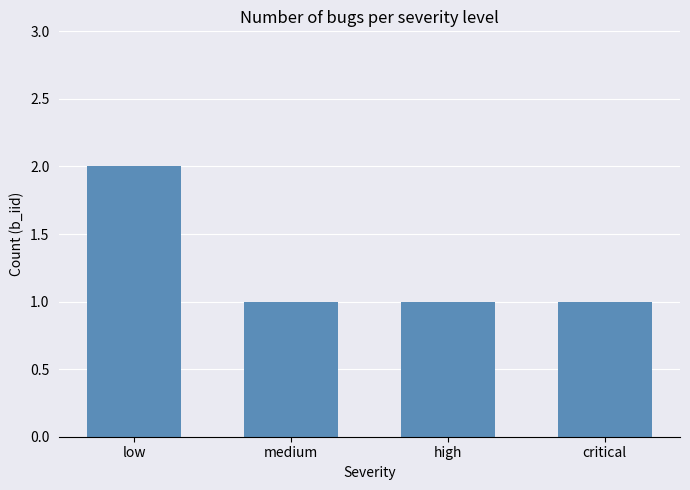

Count the number of data series in this chart.

1